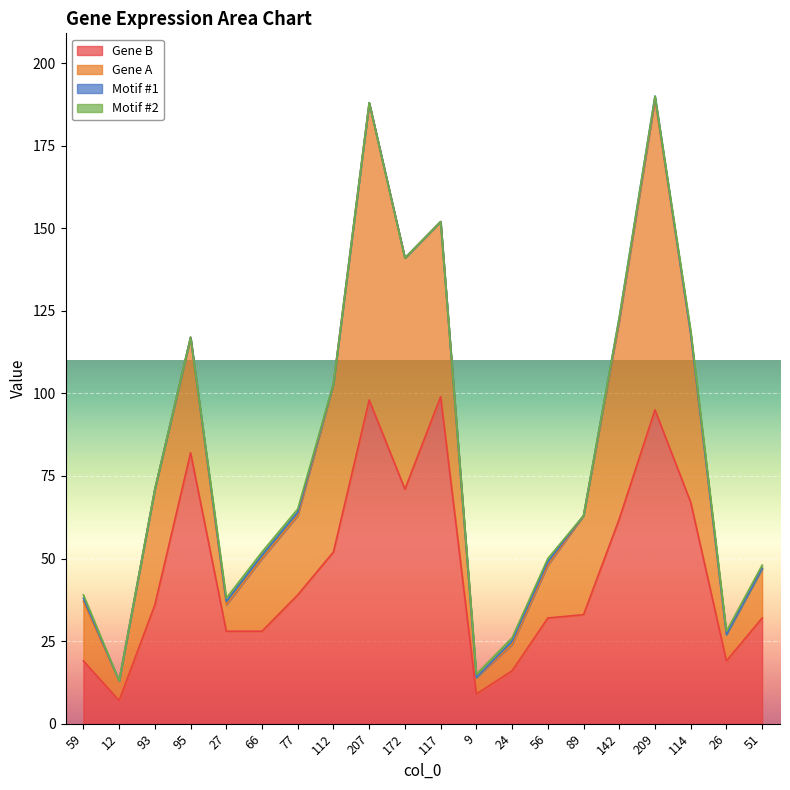

What is the value of the Gene B point at the 8th from the left?

52